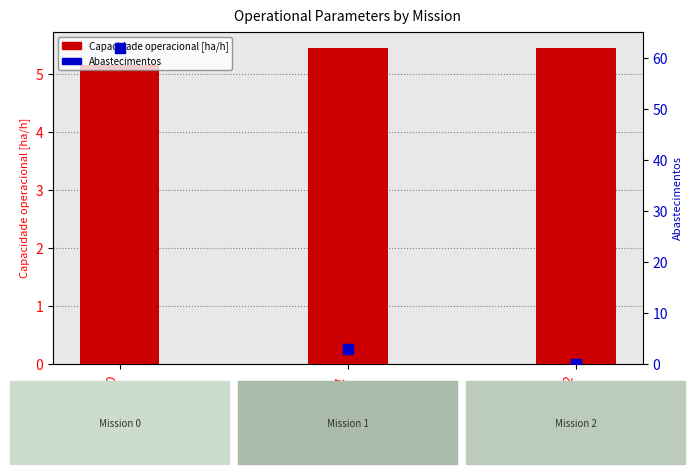

At how many categories does at least one series exceed 37?

1